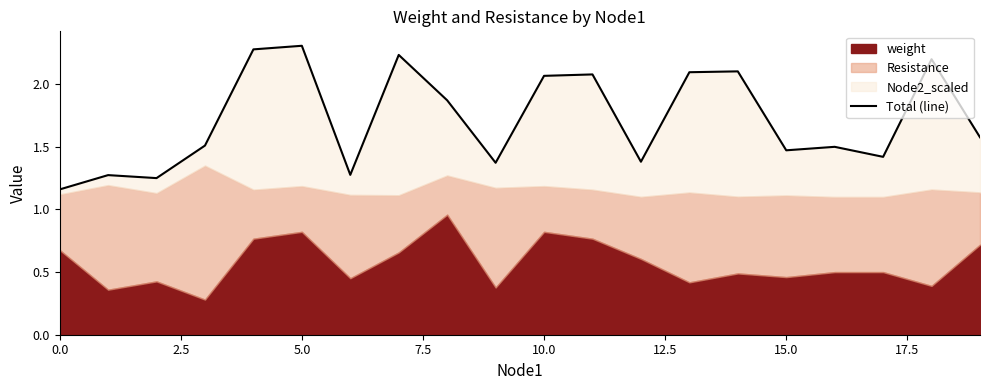

Reading right to left, list all the values displayed in this chart.

1.6	2.2	1.4	1.5	1.5	2.1	2.1	1.4	2.1	2.1	1.4	1.9	2.2	1.3	2.3	2.3	1.5	1.3	1.3	1.2